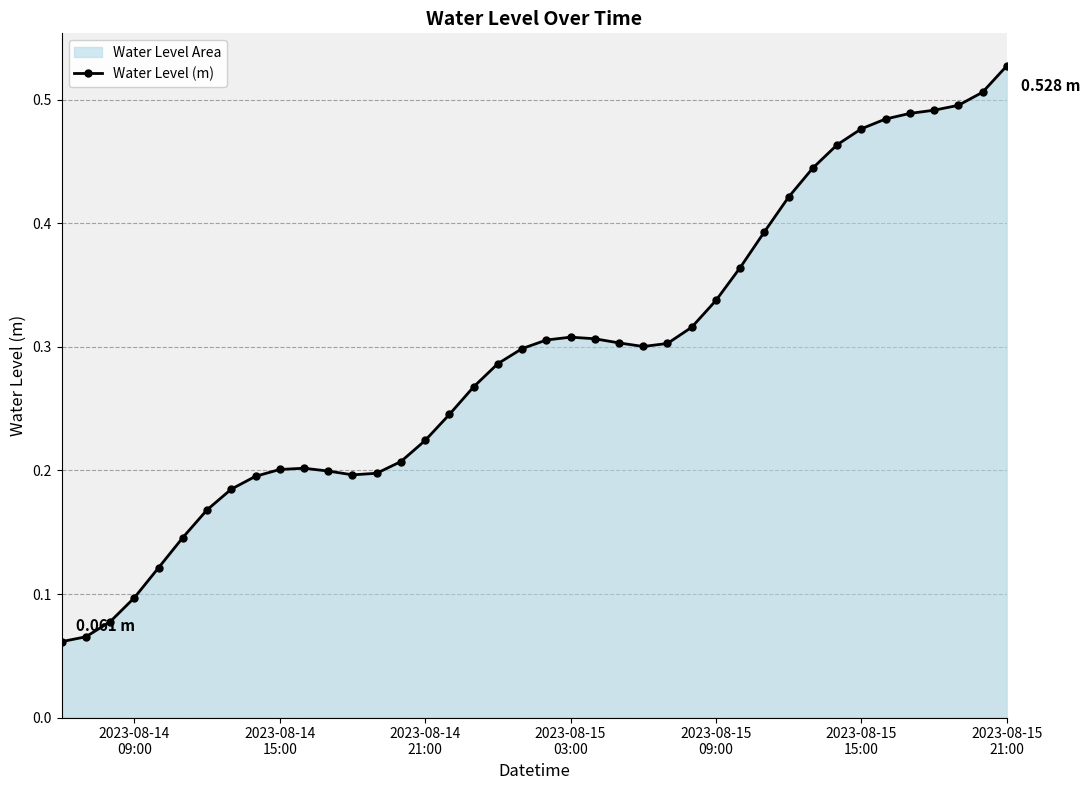

How many lines are shown in the chart?

1